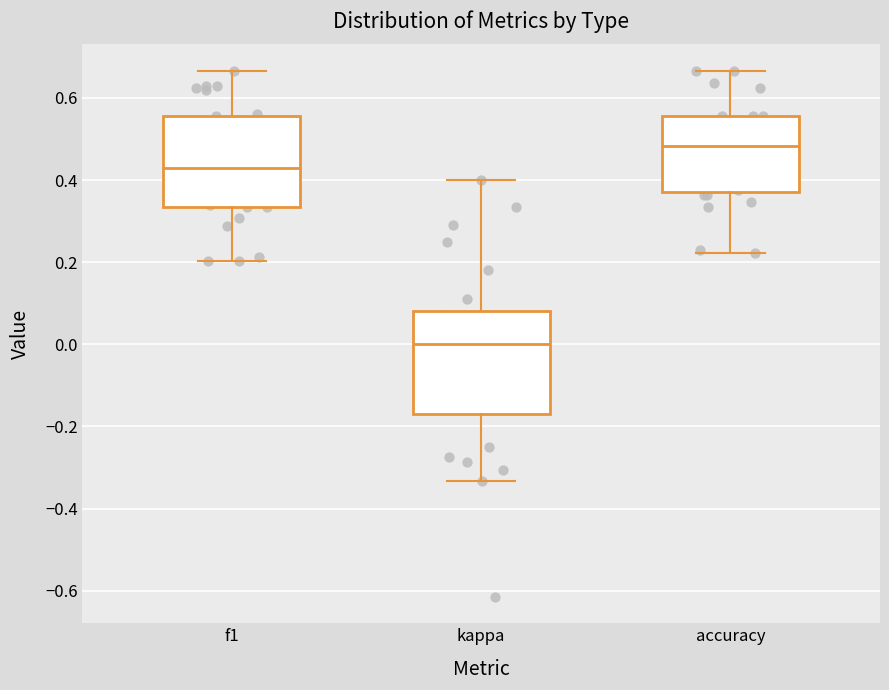

Reading left to right, read every box against the y-axis: the position of its median line, the range the box covers, and the ends of its whiskers. The values are not printed on the chart, so give them approximately, as read against the axis.

f1: median 0.42, box 0.34 to 0.56, whiskers 0.20 to 0.66
kappa: median 0.00, box -0.16 to 0.08, whiskers -0.34 to 0.40
accuracy: median 0.48, box 0.38 to 0.56, whiskers 0.22 to 0.66